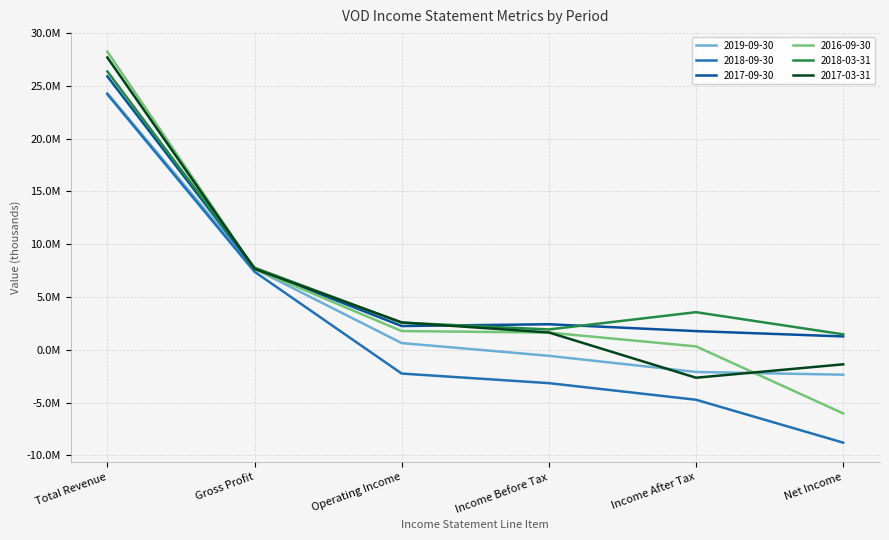

What are all the series names shown in the legend?

2019-09-30, 2018-09-30, 2017-09-30, 2016-09-30, 2018-03-31, 2017-03-31